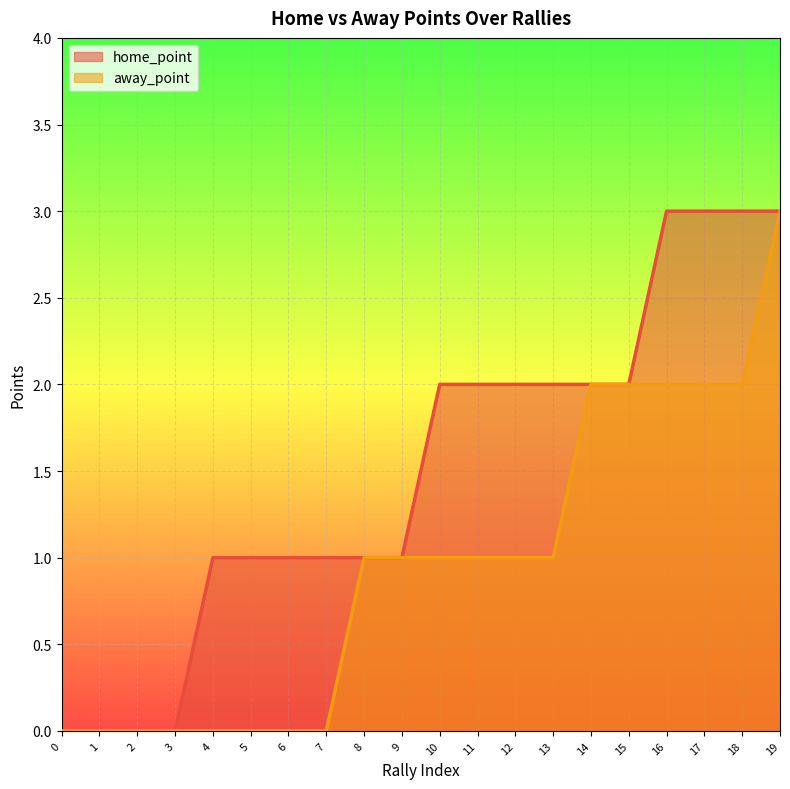

True or false: away_point and home_point intersect in this chart.

False